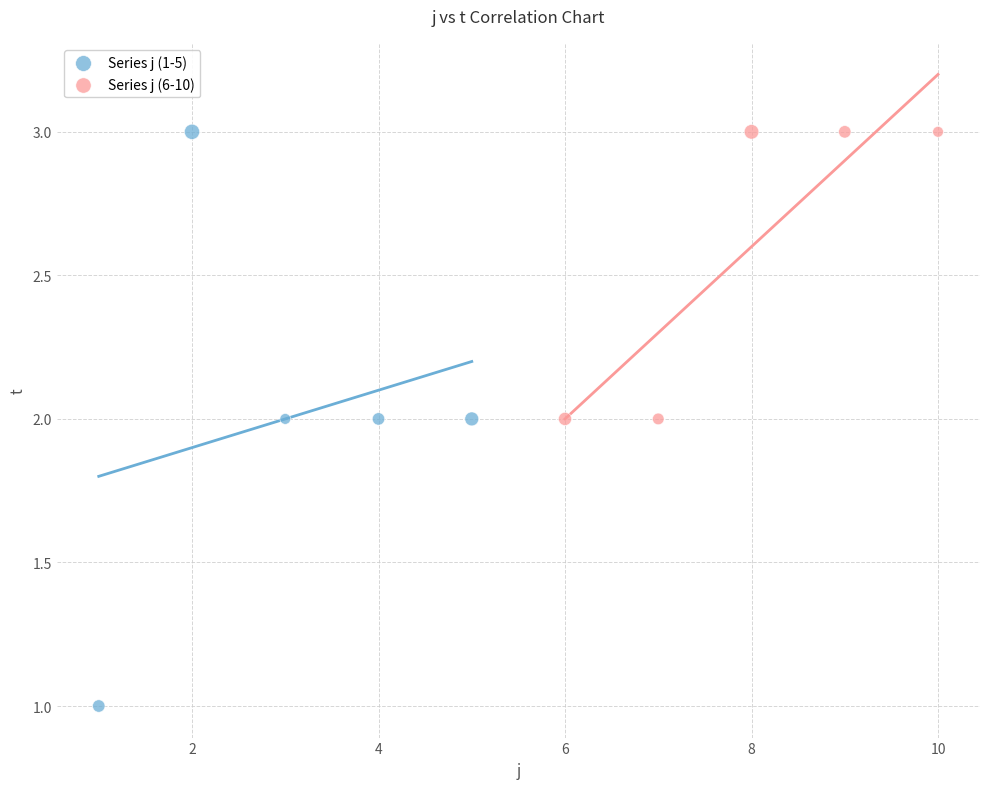

Which series contains the lowest Y value?

Series j (1-5)